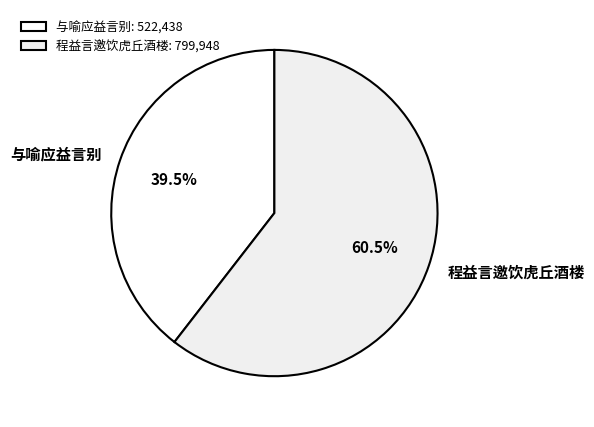

What is the ratio of the value at 程益言邀饮虎丘酒楼 to the value at 与喻应益言别?

1.5